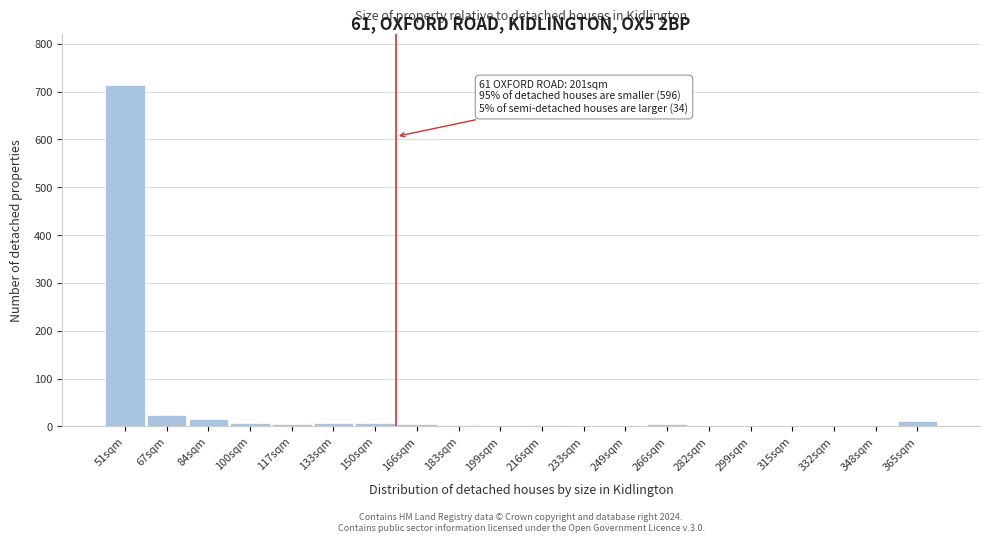

At which category does the chart reach its peak across all series?

51sqm